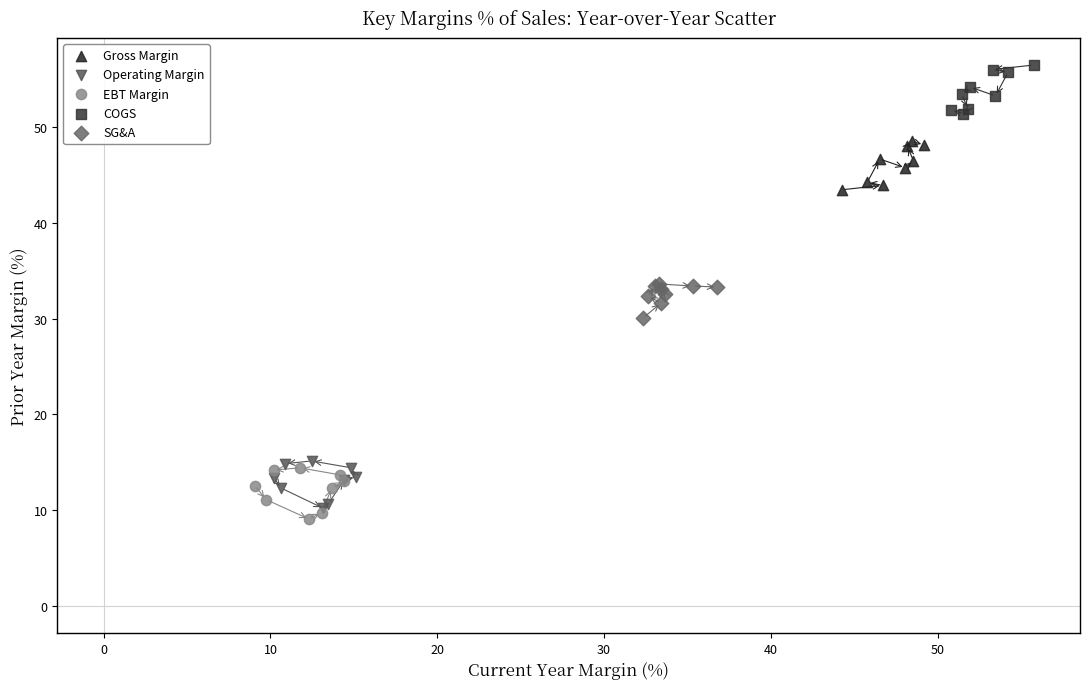

What are all the series names shown in the legend?

Gross Margin, Operating Margin, EBT Margin, COGS, SG&A